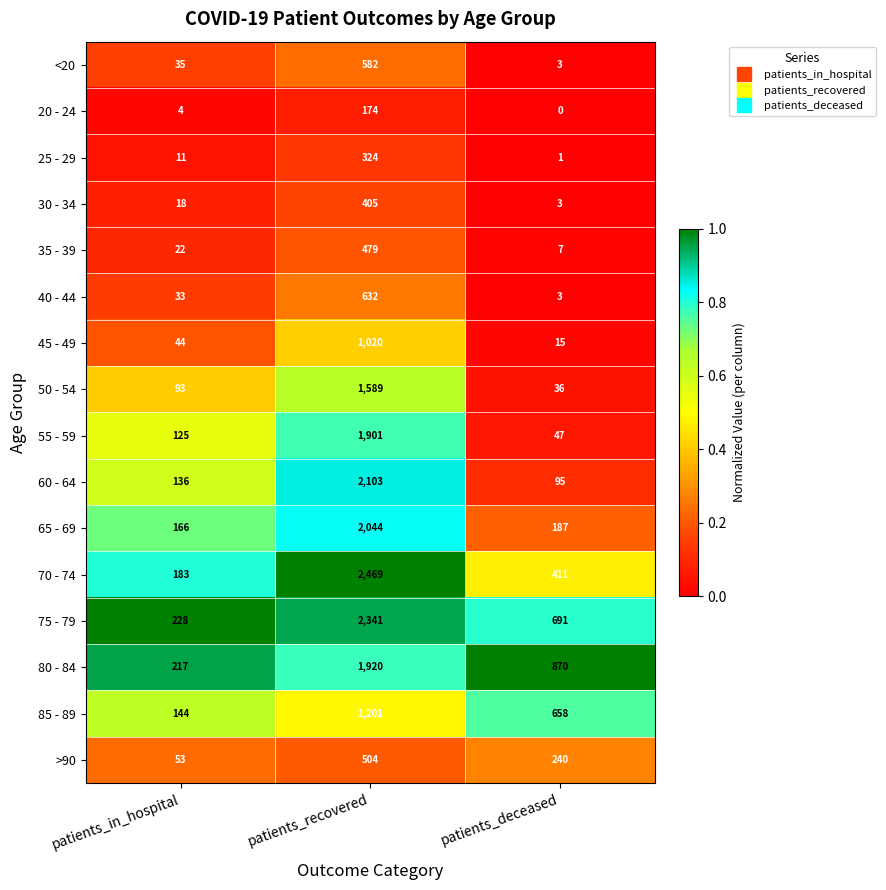

Which label corresponds to the smallest value in the chart?

patients_deceased